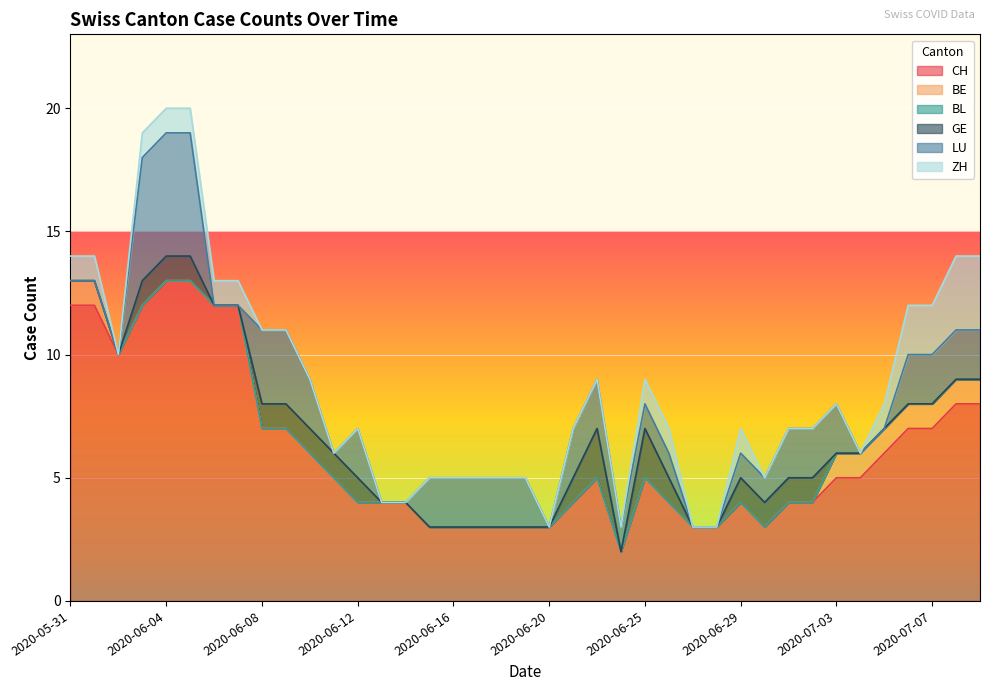

Between 2020-06-06 and 2020-06-11, which series saw the biggest shift?

CH